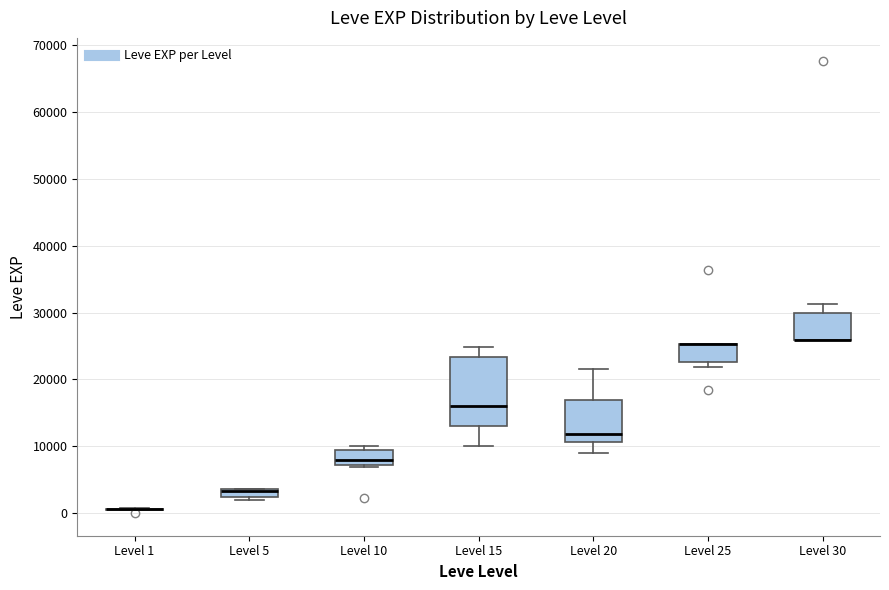

Where does the upper whisker of the box for Level 30 end on the y-axis? The values are not printed on the chart, so give them approximately, as read against the axis.

31000